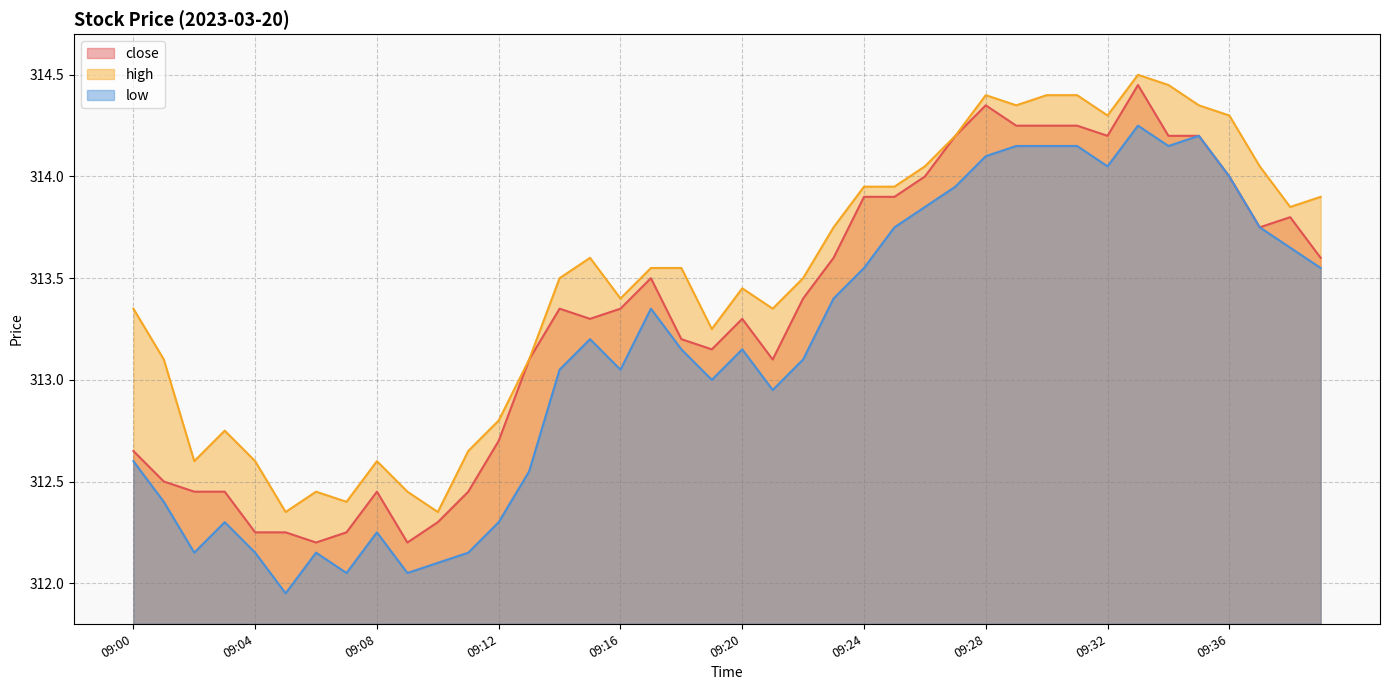

Rank the series by their maximum value, from highest to lowest.

high, close, low